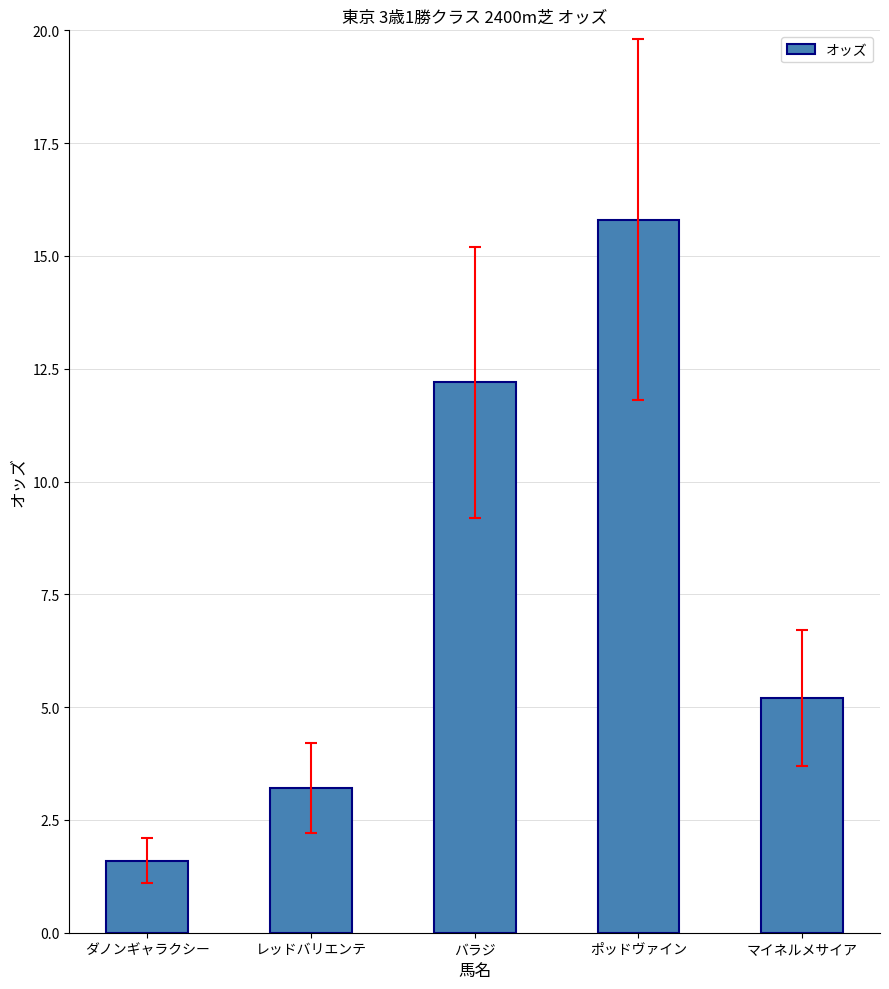

How many bars are there in total?

5